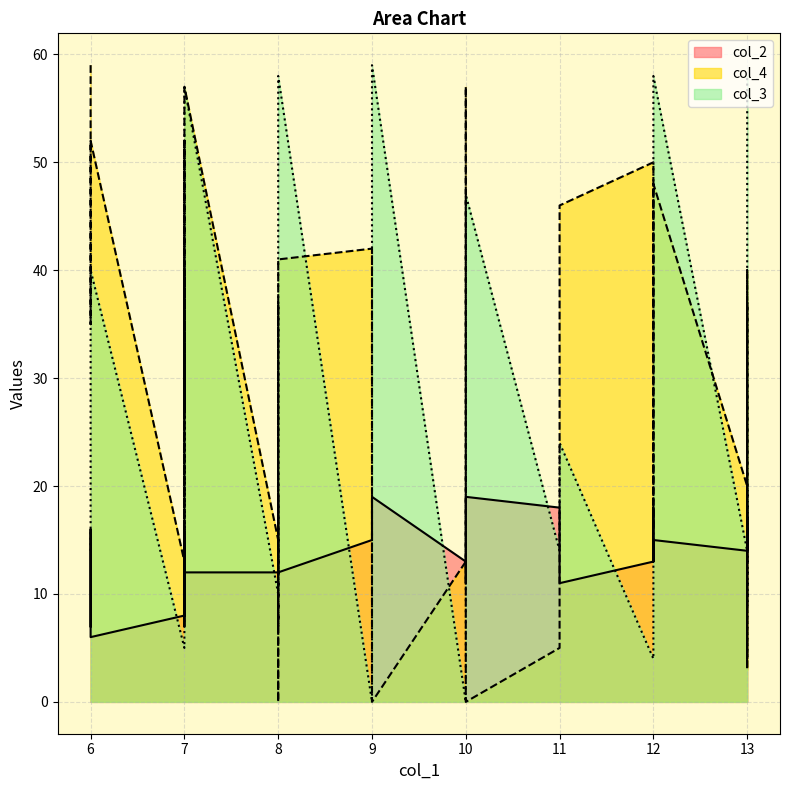

How many lines are shown in the chart?

3